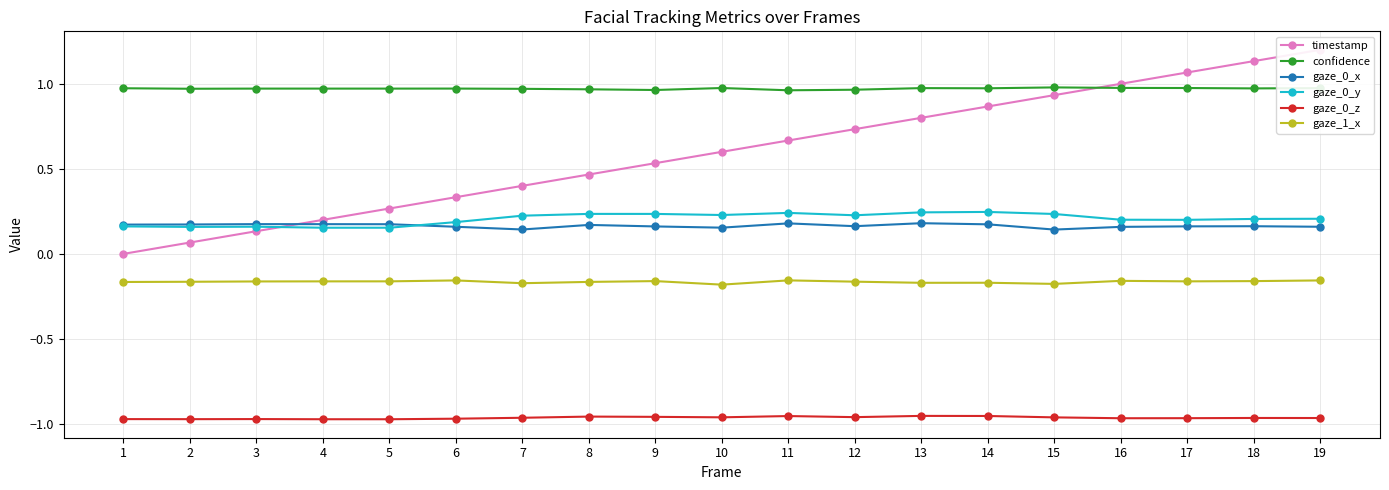

True or false: gaze_0_y and gaze_0_x cross at least once.

True